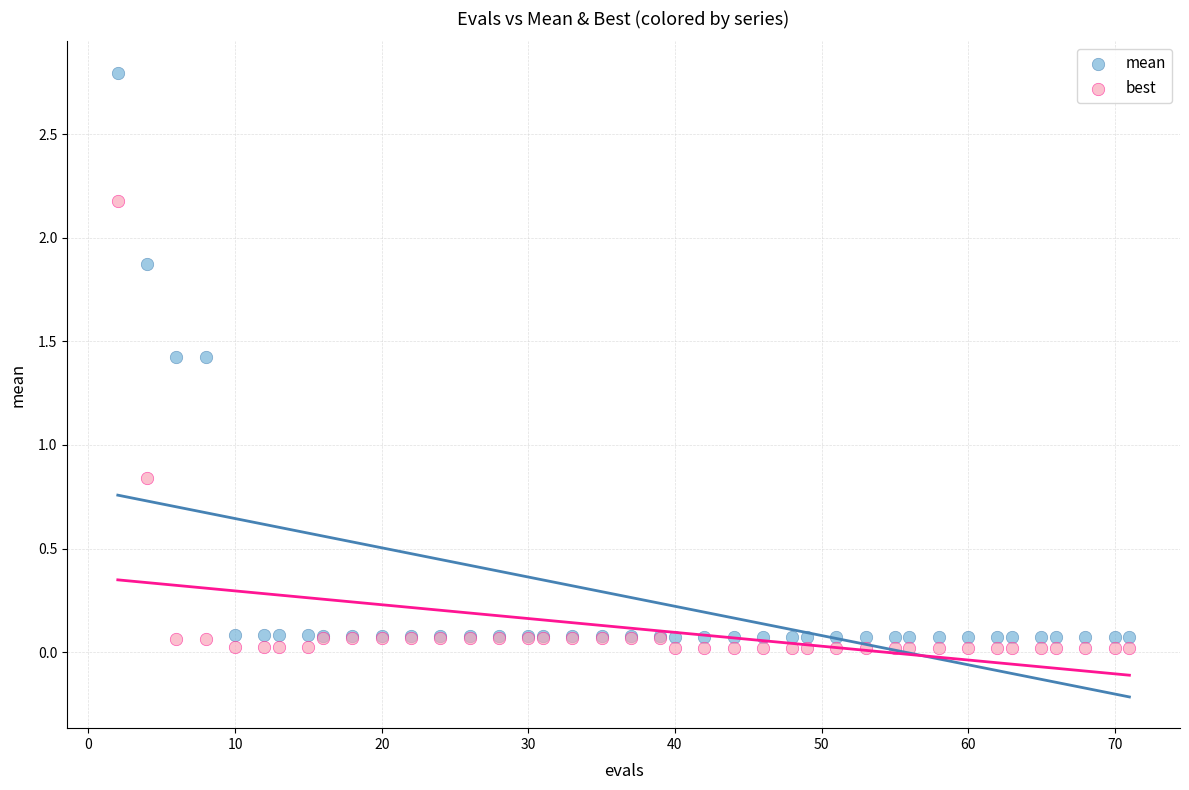

In the mean series, what Y value is closest to 1?

1.4